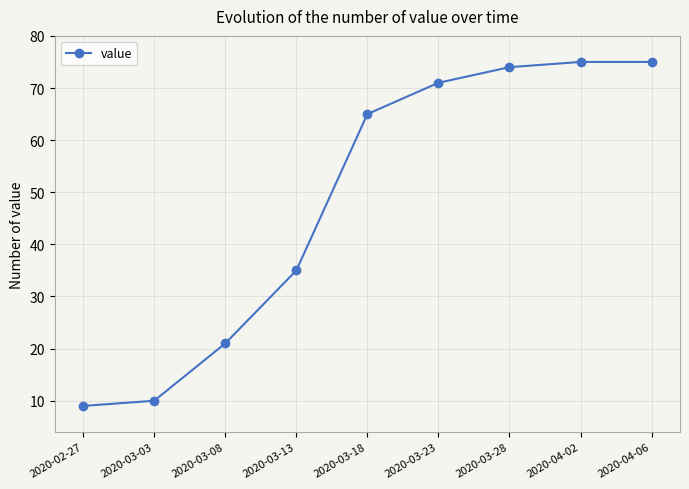

True or false: the data has more than 1 interior local peaks.

False